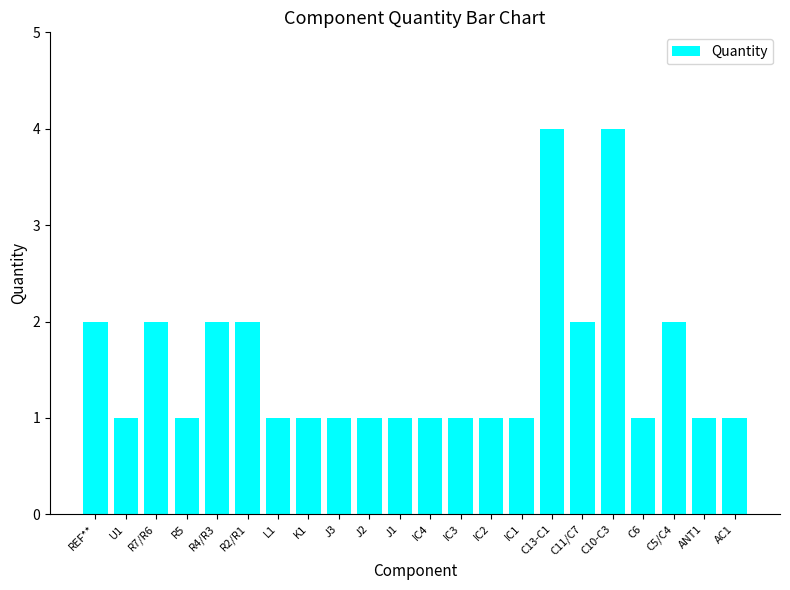

The chart shows a value of 4 at REF**. True or false?

False